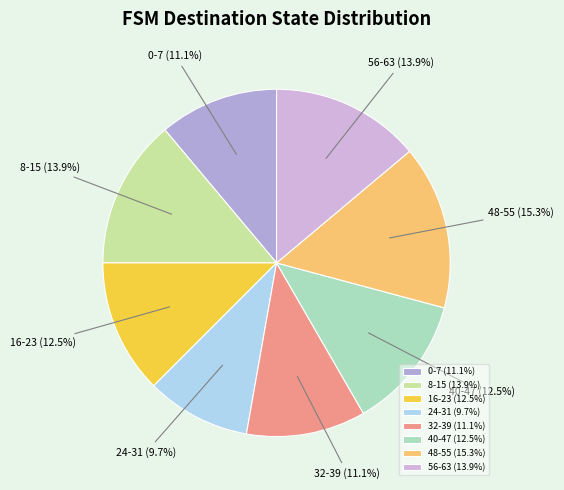

What is the ratio of the value at 40-47 to the value at 32-39?

1.1